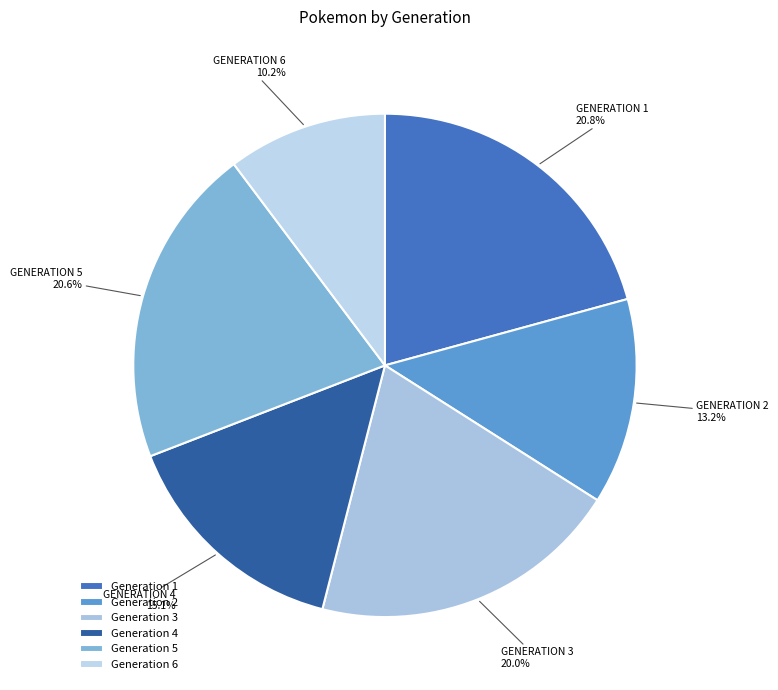

What percentage is the Generation 6 slice, to the nearest percent?

10%